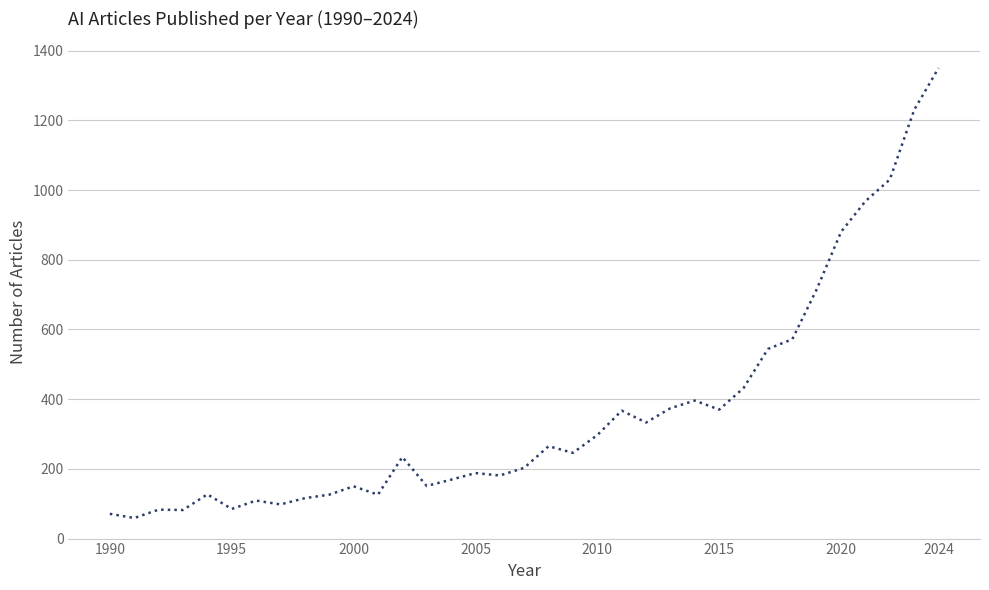

What is the difference between the maximum and minimum values?

1291